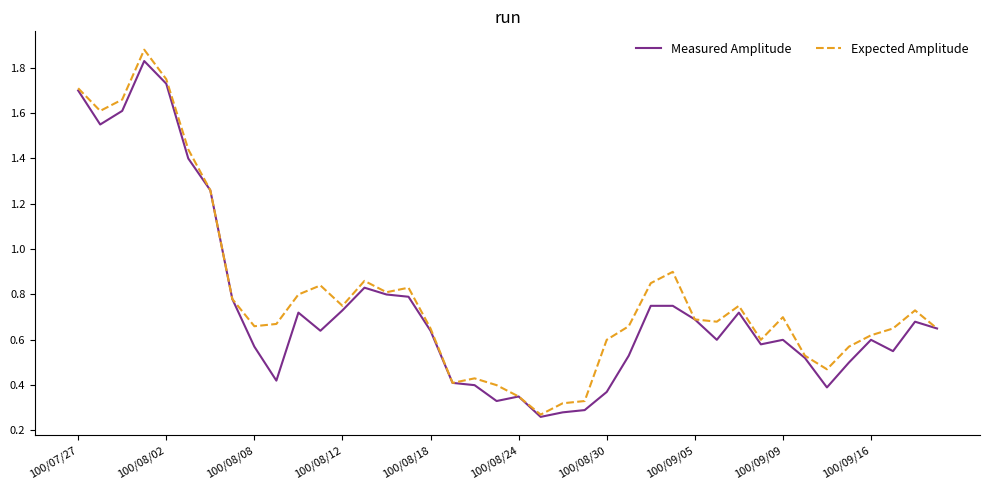

True or false: Measured Amplitude and Expected Amplitude intersect in this chart.

False